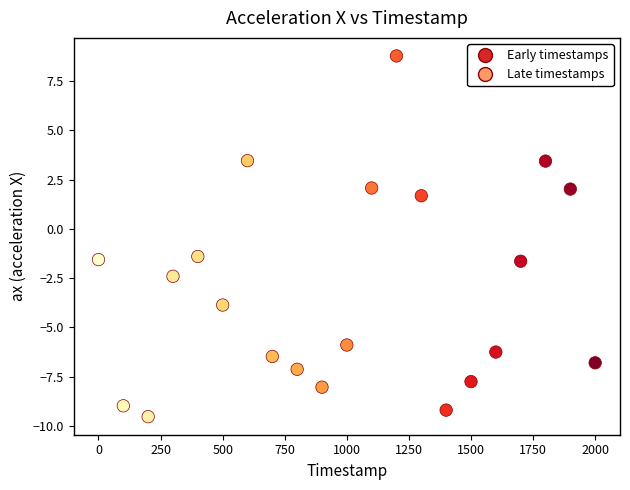

What is the range of Y values (max minus min)?

18.3